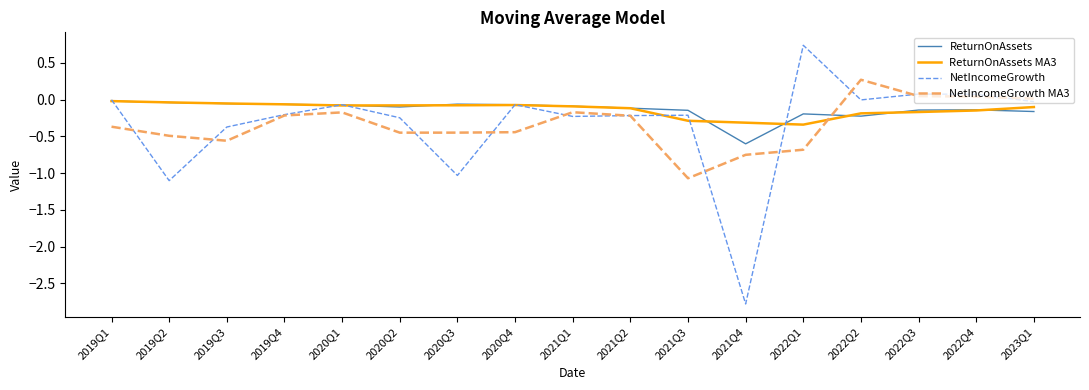

The value of NetIncomeGrowth MA3 at 2021Q4 is -1.3. True or false?

False